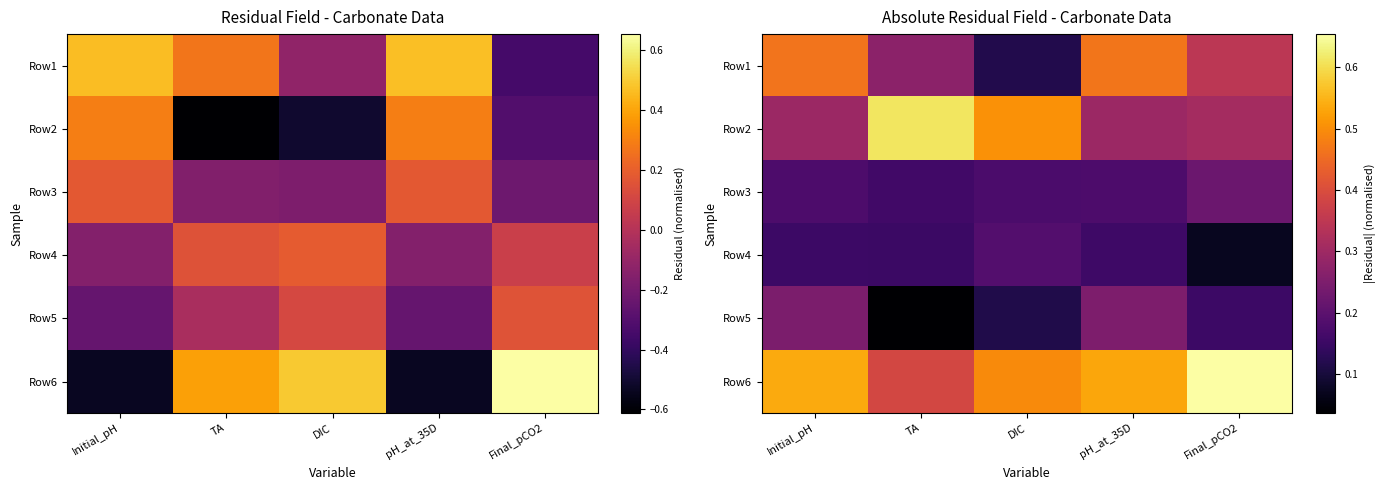

At how many categories does at least one series exceed 0?

5